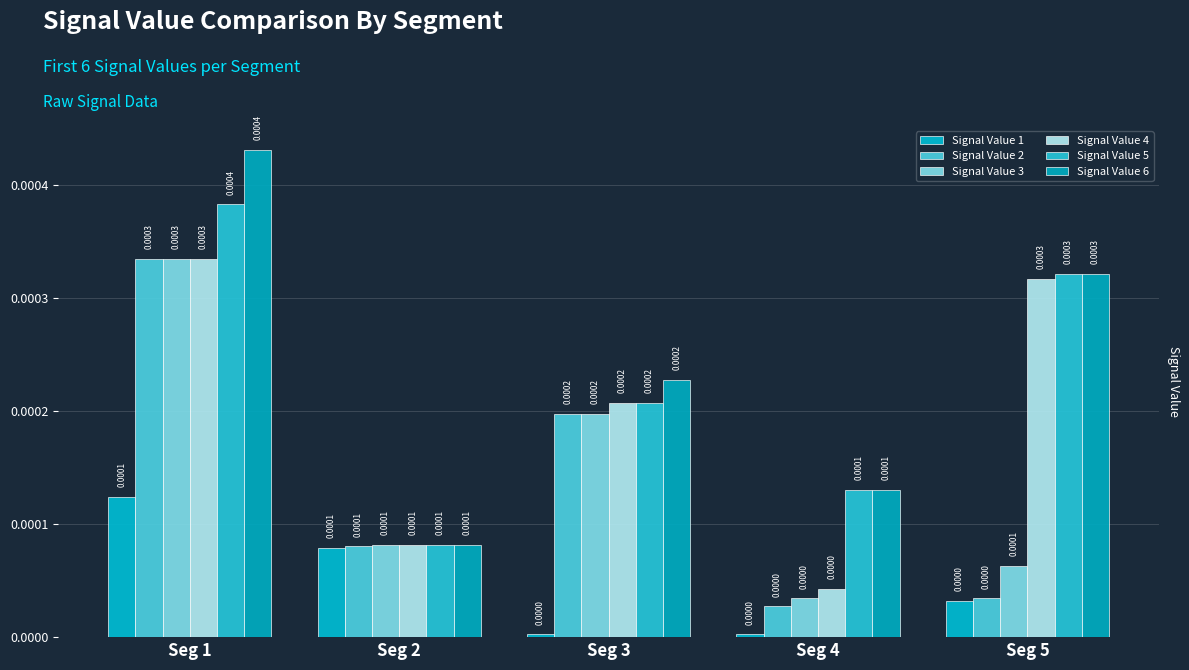

What are all the series names shown in the legend?

Signal Value 1, Signal Value 2, Signal Value 3, Signal Value 4, Signal Value 5, Signal Value 6